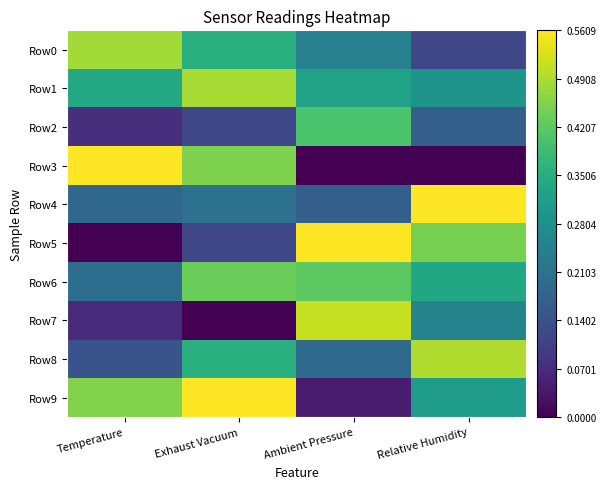

What is the spread (max minus min) of values at Temperature?

1.0